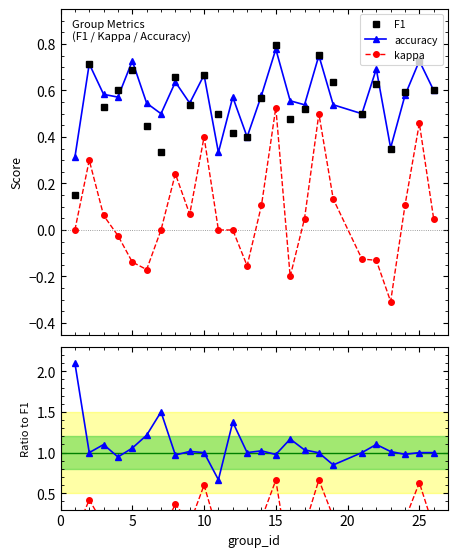

True or false: kappa and accuracy intersect in this chart.

False